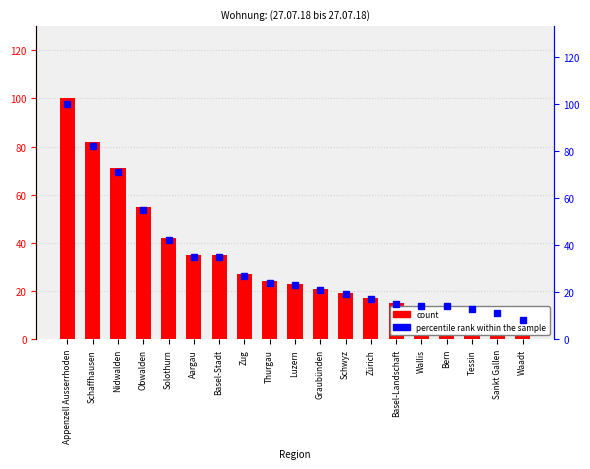

How many distinct data groups are displayed?

2